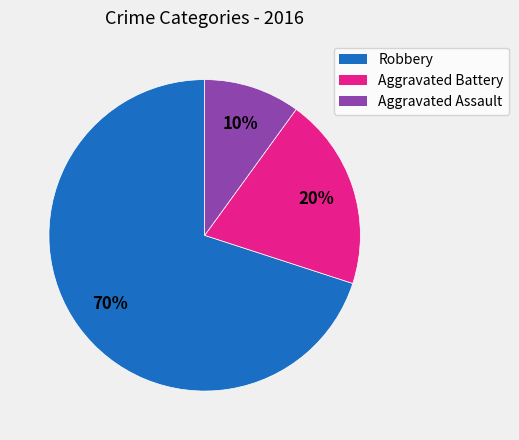

To the nearest percent, what portion does Robbery represent?

70%